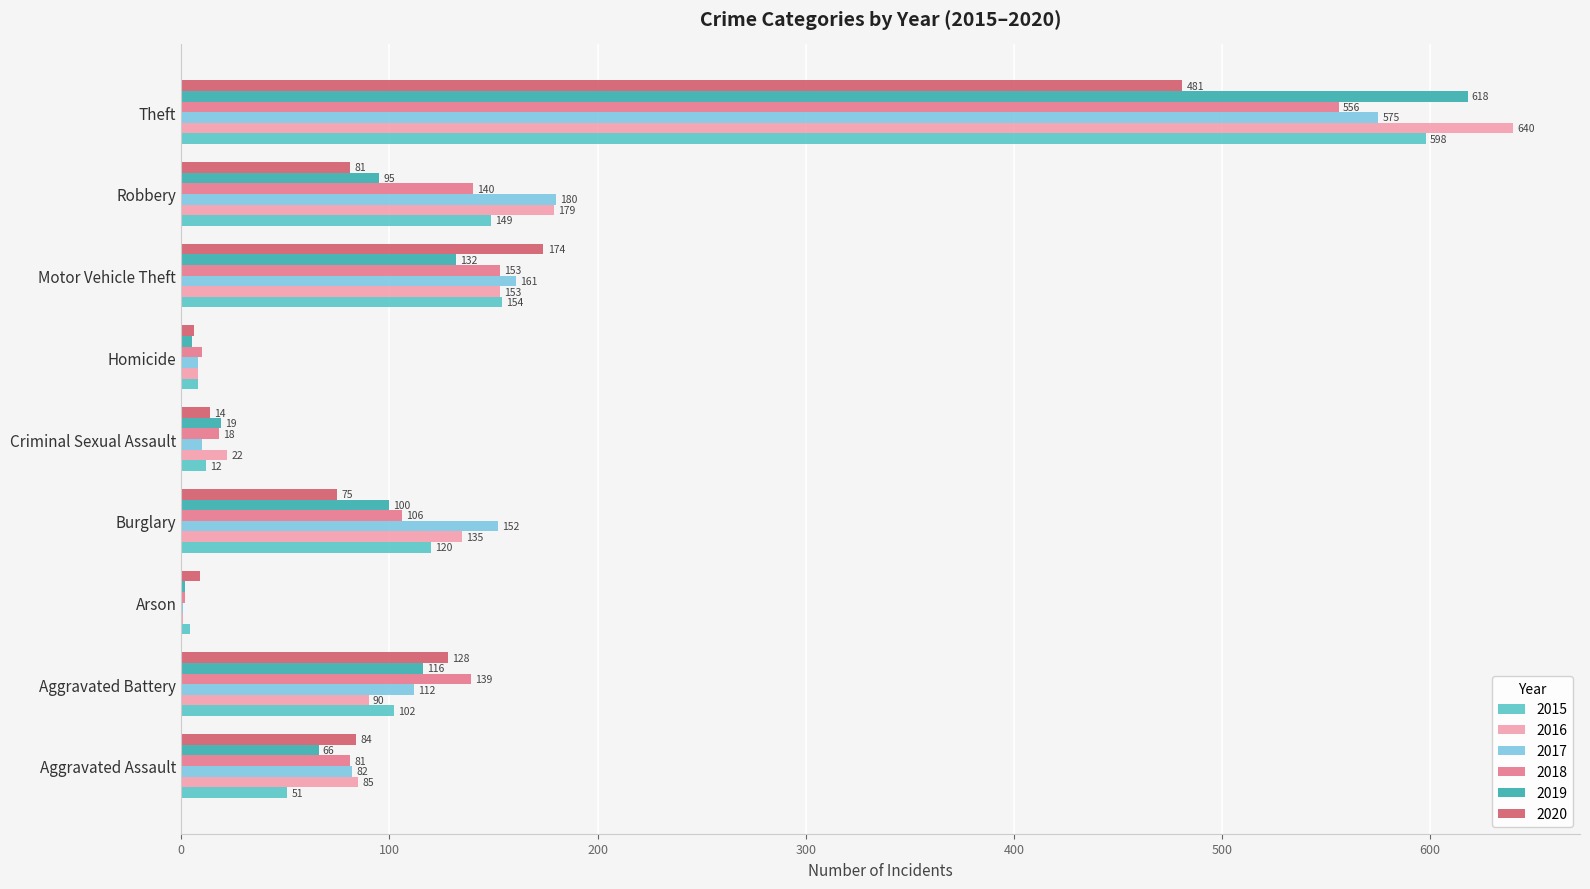

What is the maximum value for 2019?

618